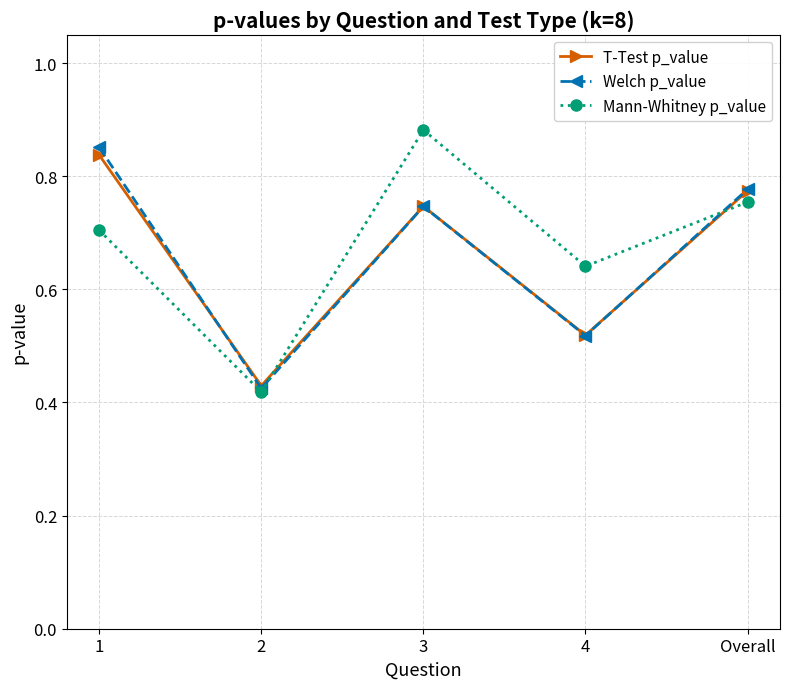

At which category does Welch p_value reach its first local peak?

3